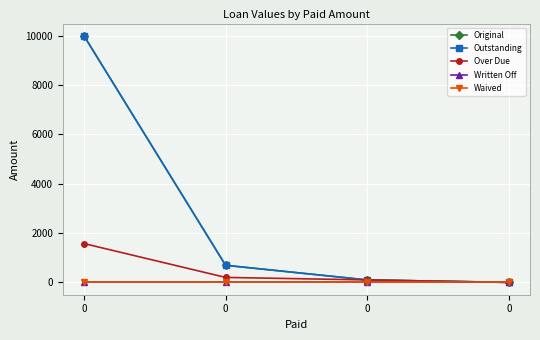

Which series changed the most between 0 and 0?

Original